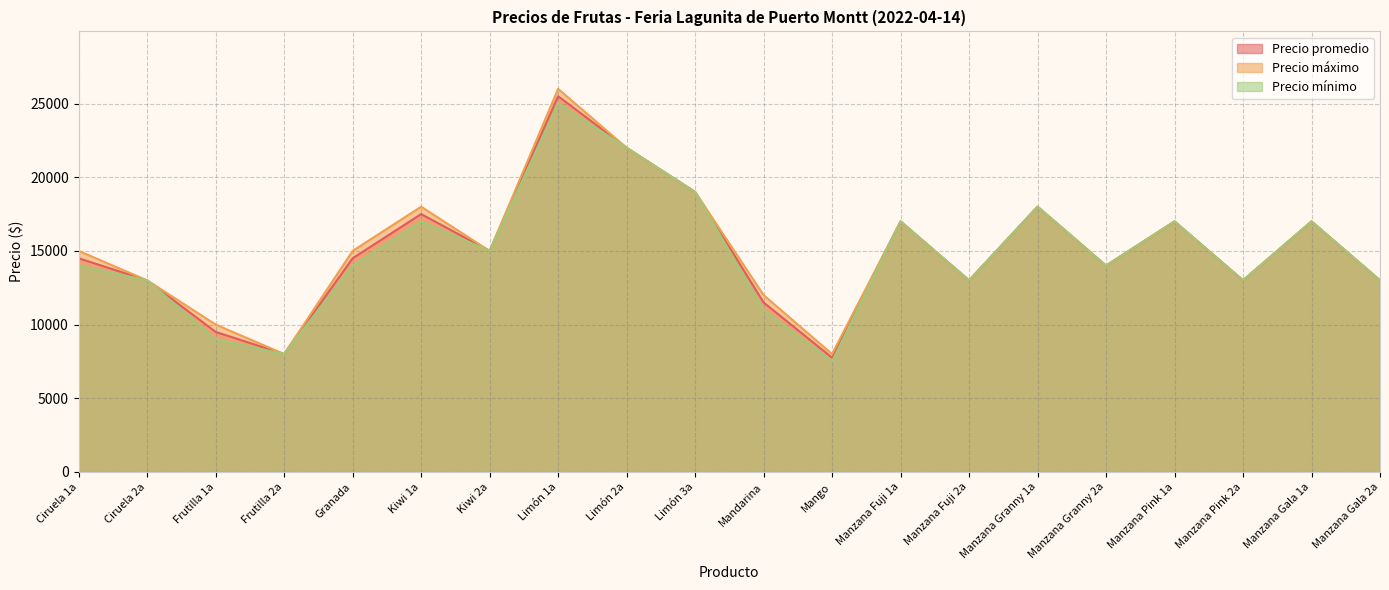

How many interior local valleys does the Precio promedio series have?

6